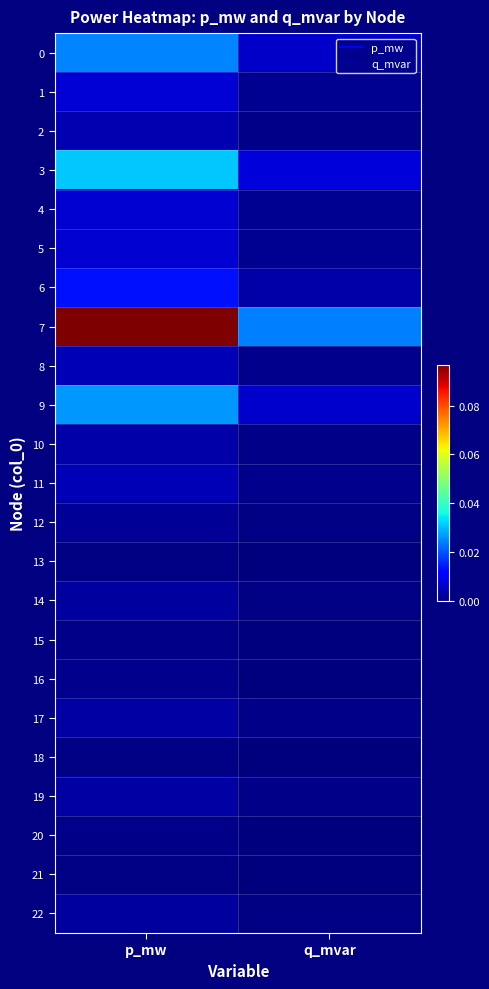

Reading left to right, extract all data points from this chart.

0: p_mw=0.0	q_mvar=0.0
1: p_mw=0.0	q_mvar=0.0
2: p_mw=0.0	q_mvar=0.0
3: p_mw=0.0	q_mvar=0.0
4: p_mw=0.0	q_mvar=0.0
5: p_mw=0.0	q_mvar=0.0
6: p_mw=0.0	q_mvar=0.0
7: p_mw=0.1	q_mvar=0.0
8: p_mw=0.0	q_mvar=0.0
9: p_mw=0.0	q_mvar=0.0
10: p_mw=0.0	q_mvar=0.0
11: p_mw=0.0	q_mvar=0.0
12: p_mw=0.0	q_mvar=0.0
13: p_mw=0.0	q_mvar=0.0
14: p_mw=0.0	q_mvar=0.0
15: p_mw=0.0	q_mvar=0.0
16: p_mw=0.0	q_mvar=0.0
17: p_mw=0.0	q_mvar=0.0
18: p_mw=0.0	q_mvar=0.0
19: p_mw=0.0	q_mvar=0.0
20: p_mw=0.0	q_mvar=0.0
21: p_mw=0.0	q_mvar=0.0
22: p_mw=0.0	q_mvar=0.0